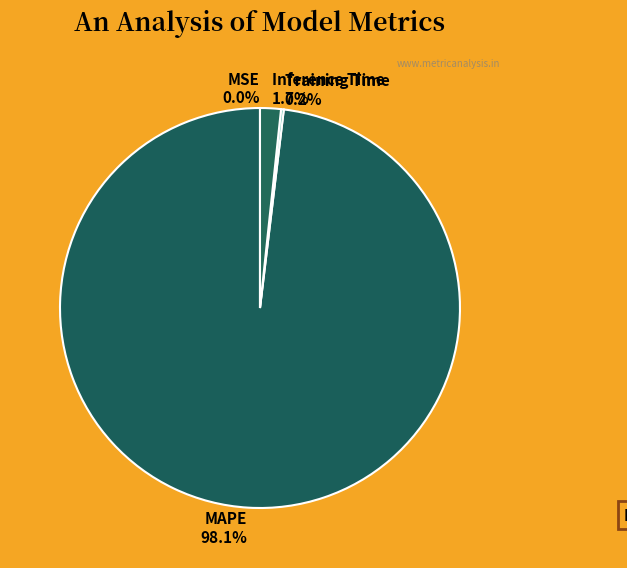

To the nearest percent, what is the average slice percentage?

25%